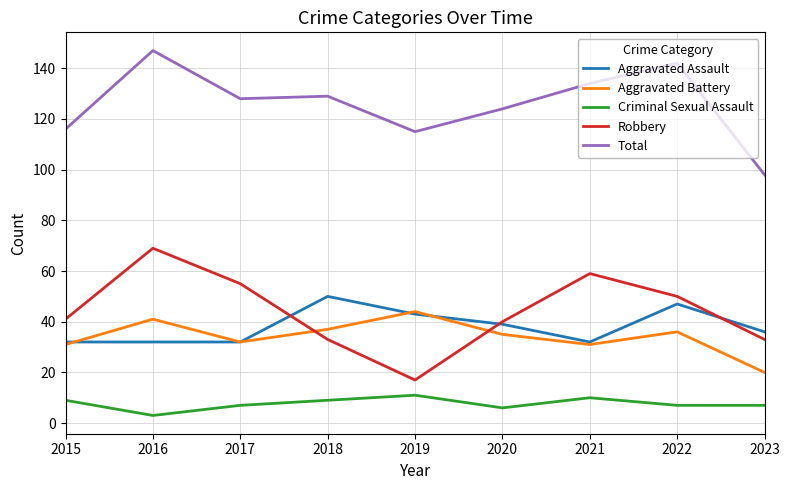

What is the difference between the maximum and minimum values in the Aggravated Battery series?

24